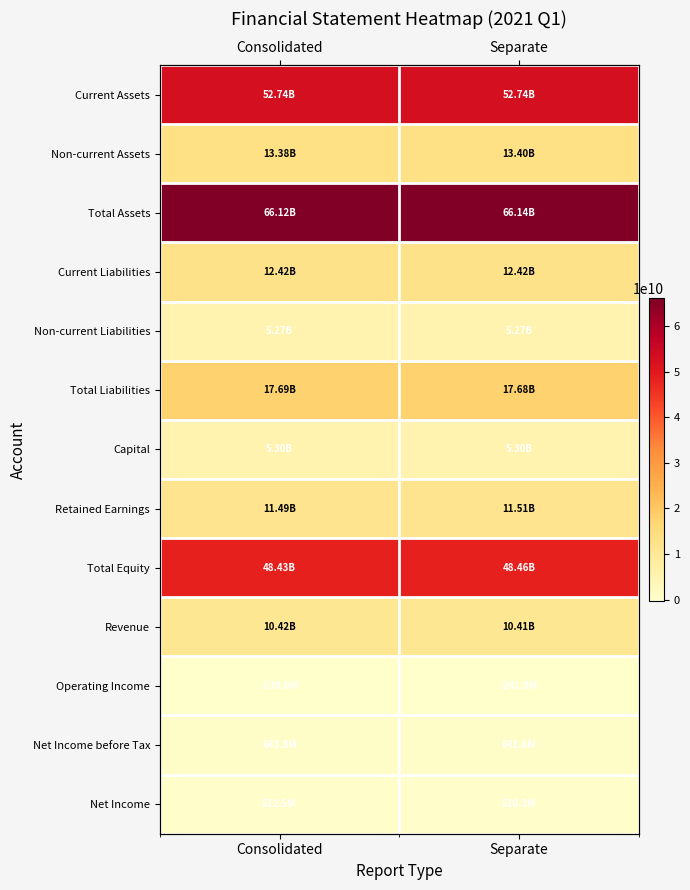

Which category has the lowest value in the Retained Earnings series?

Consolidated